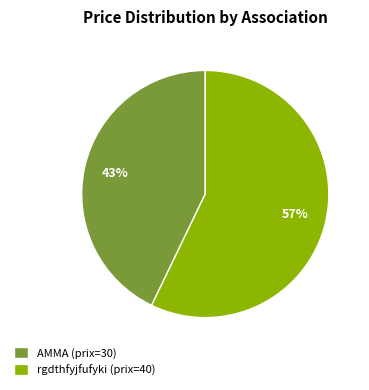

Between AMMA (prix=30) and rgdthfyjfufyki (prix=40), which is larger?

rgdthfyjfufyki (prix=40)